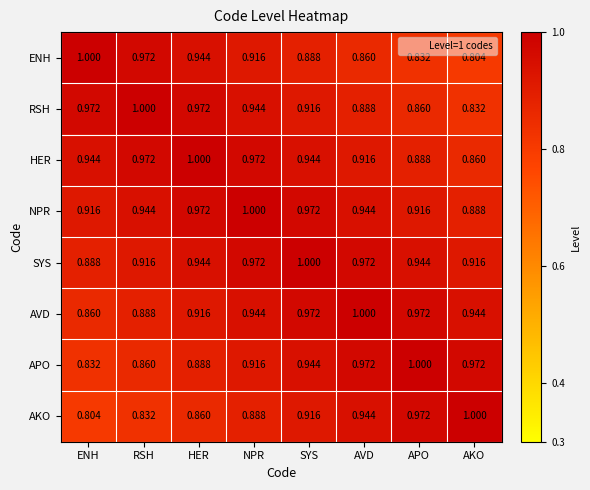

Which category has the highest value in the APO series?

APO